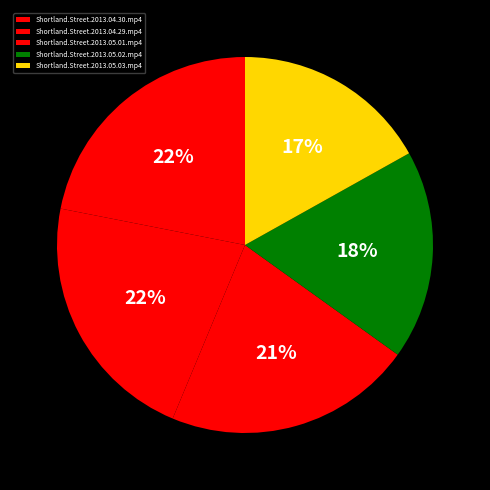

The Shortland.Street.2013.05.01.mp4 slice represents 33% of the pie. True or false?

False